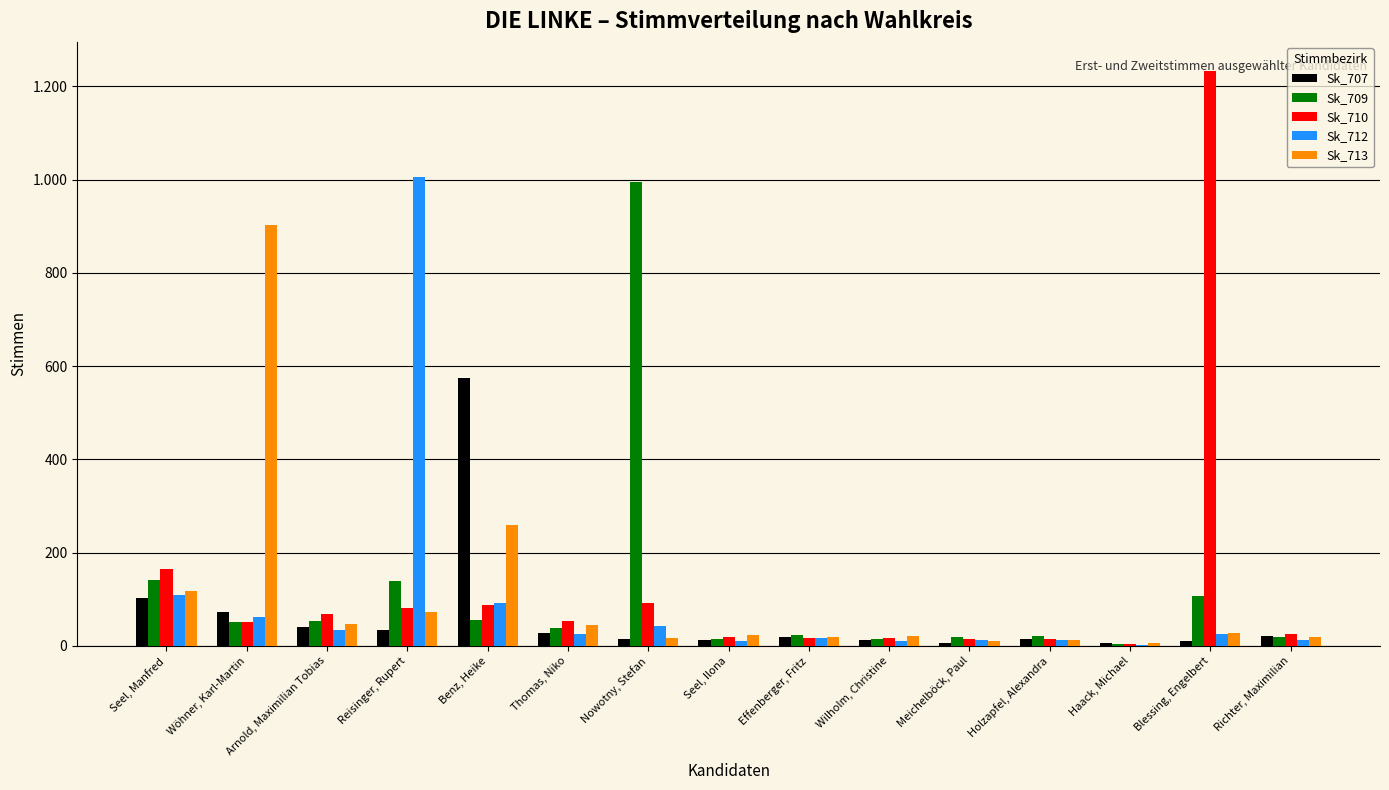

Are the bars horizontal?

No